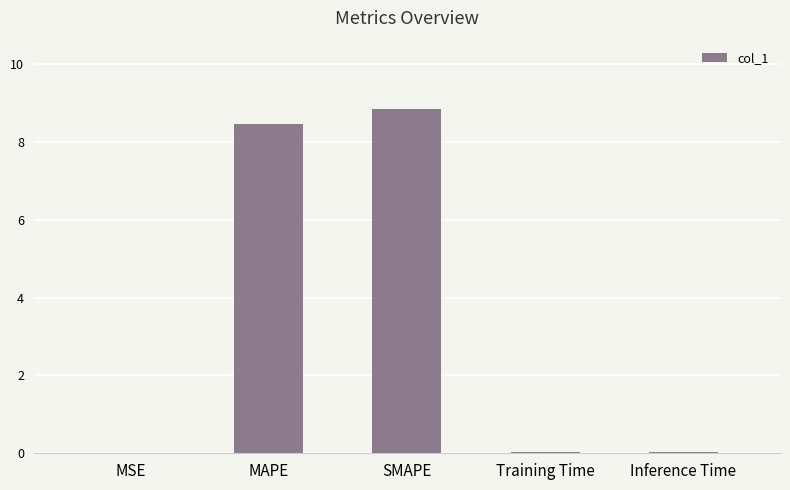

Are the bars grouped side by side (vs. stacked)?

No